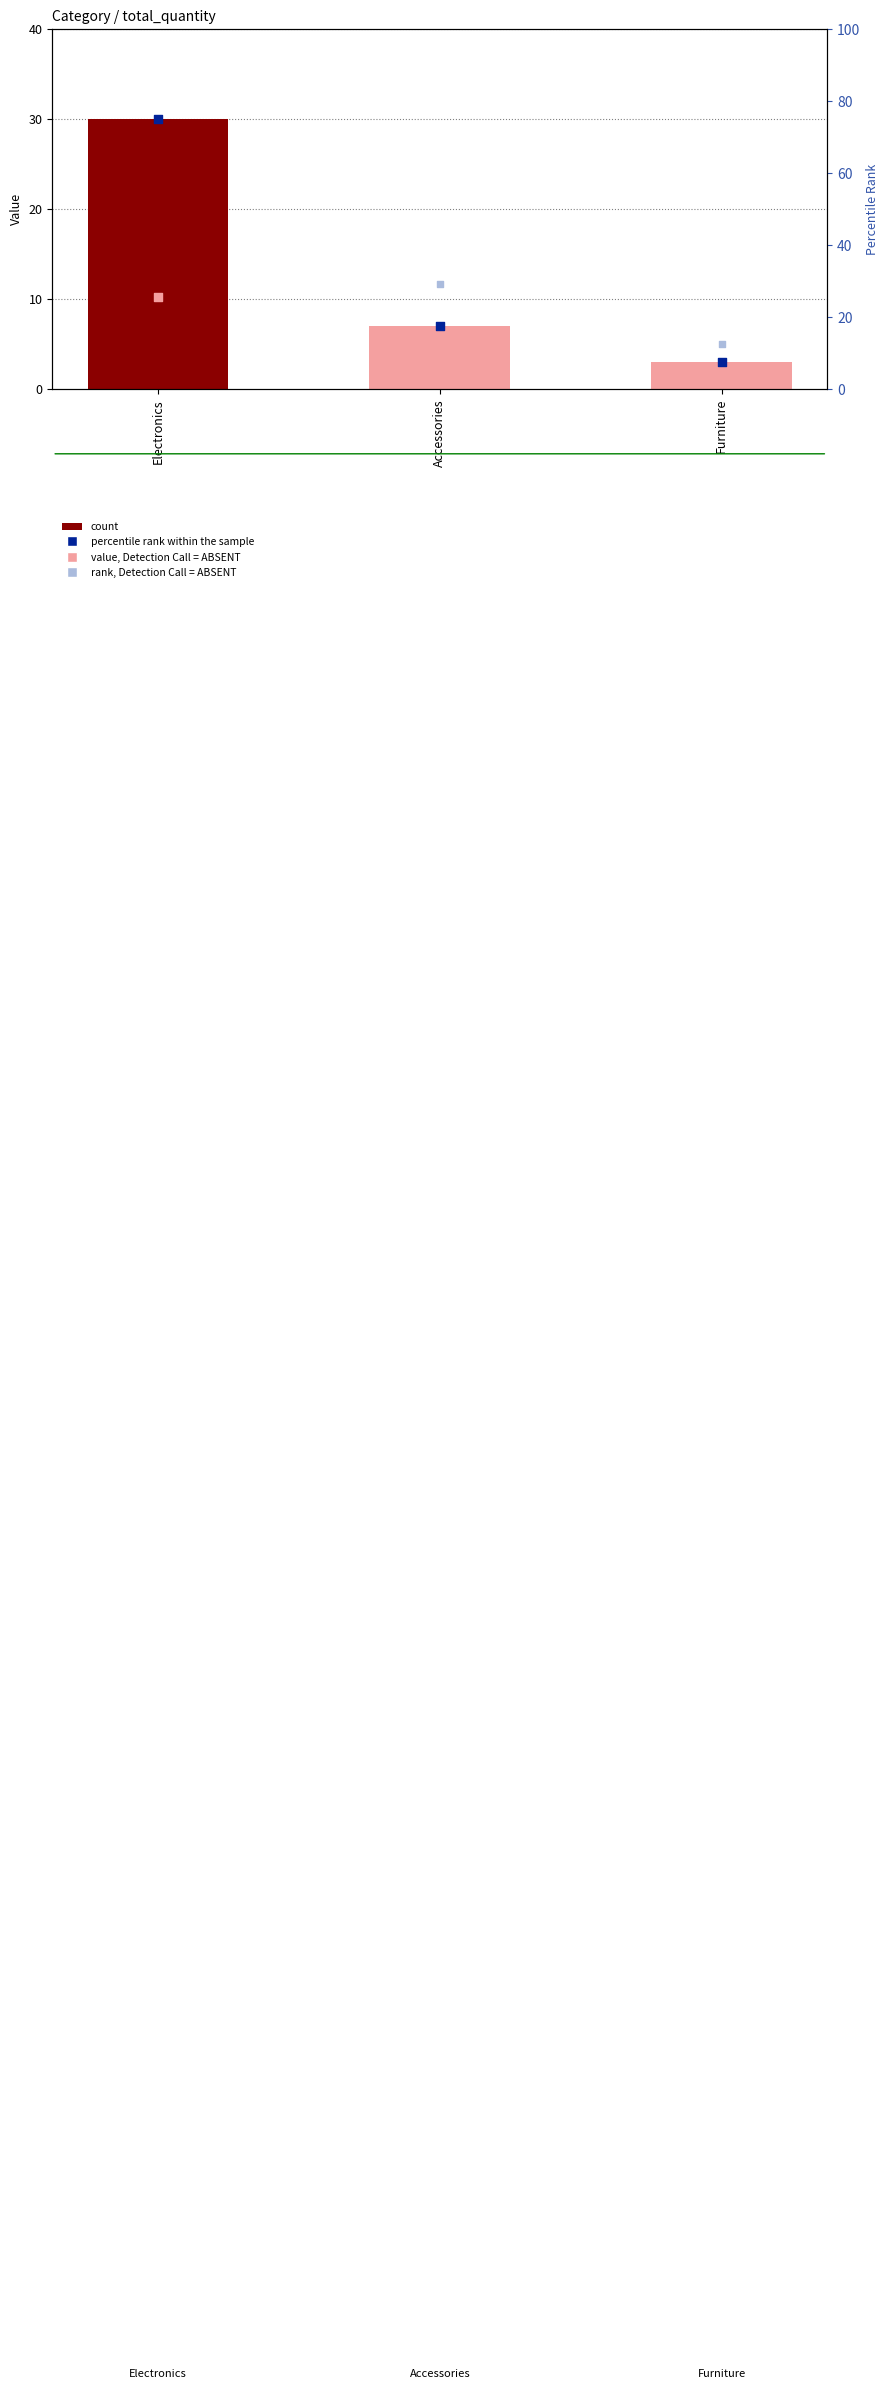

At which category is the sum across all series the highest?

Electronics